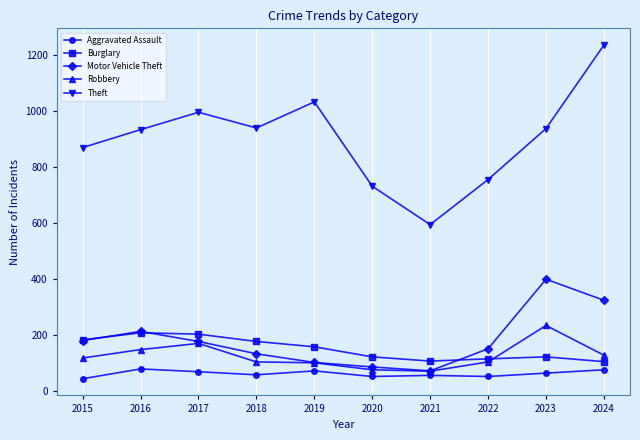

The Burglary series shows 121 at 2023. True or false?

True